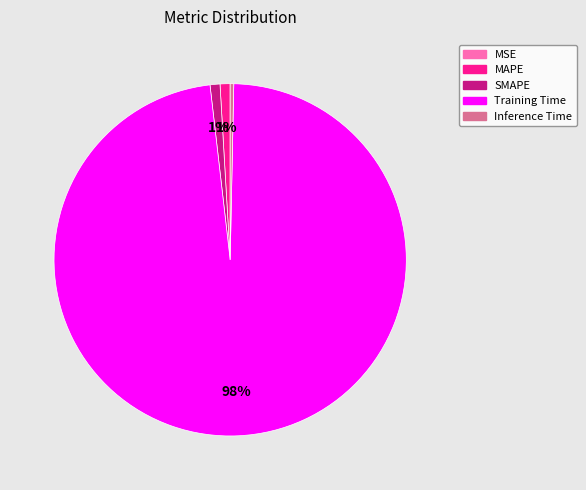

Is the sum of Inference Time and SMAPE greater than half?

No